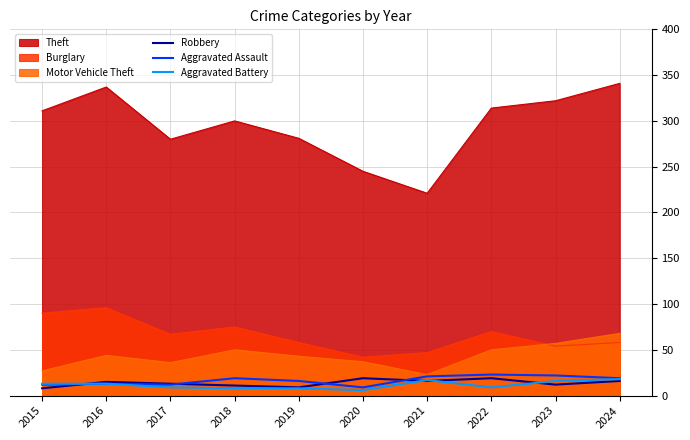

Which series ends up on top after the final intersection of Robbery and Aggravated Battery?

Aggravated Battery